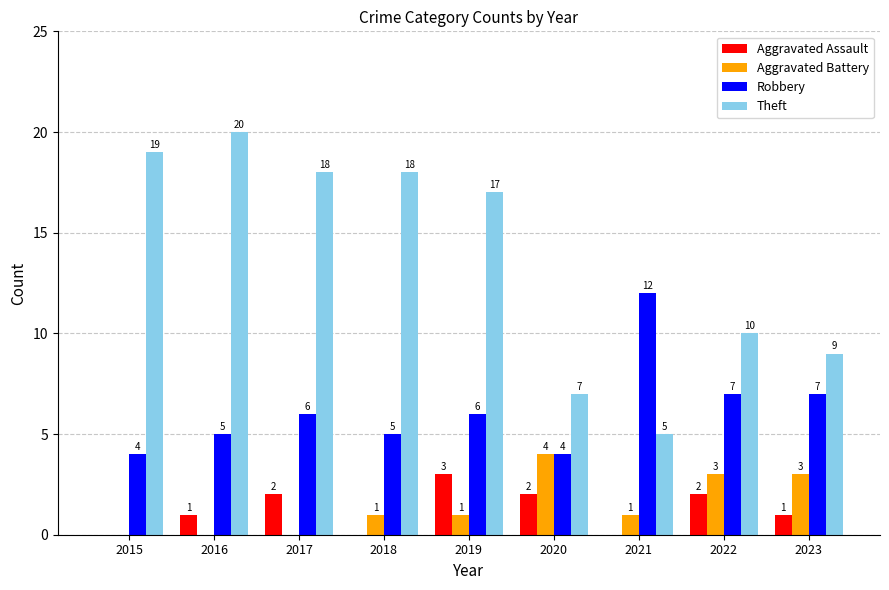

Is it true that Theft equals 20 at 2016?

True